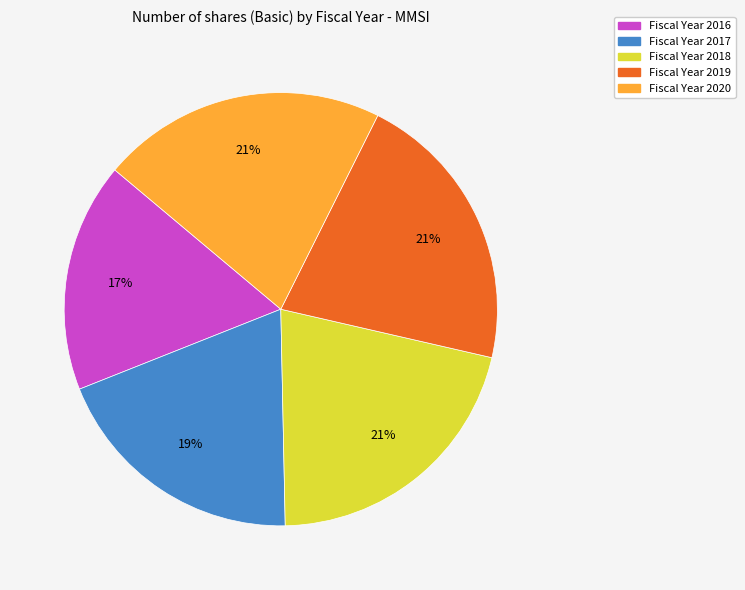

Count the number of slices in the pie.

5